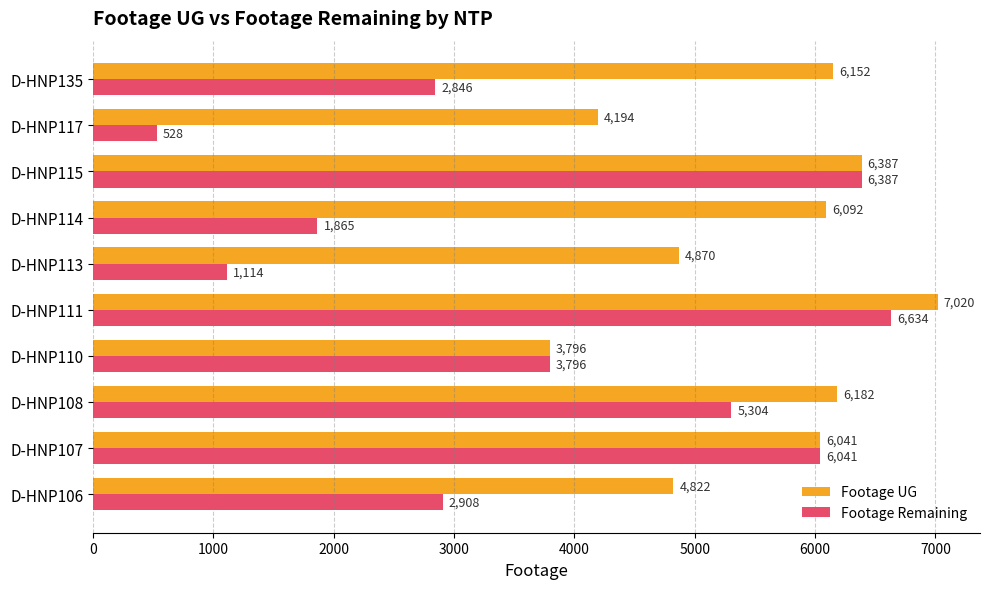

What is the spread (max minus min) of values at D-HNP108?

878